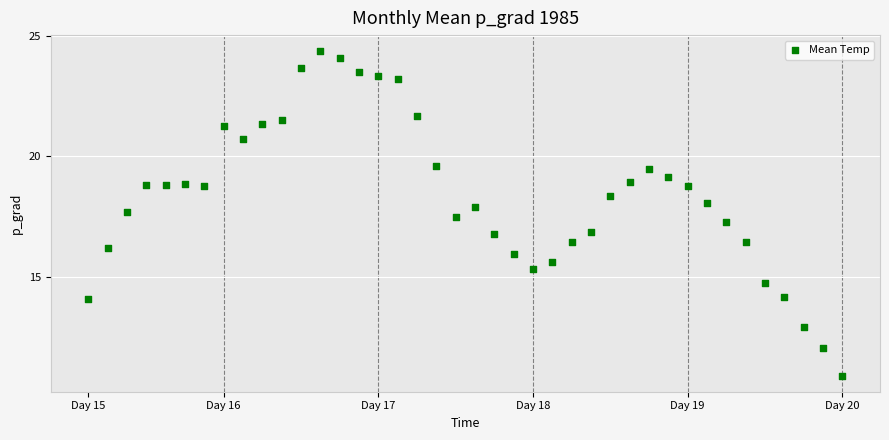

What is the range of Y values (max minus min)?

13.5